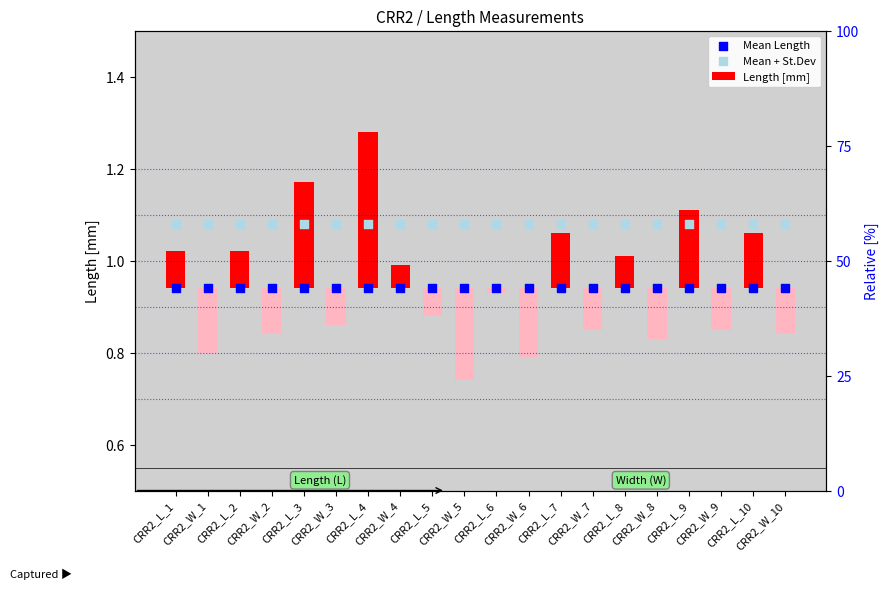

Which series contains the lowest Y value?

Mean Length